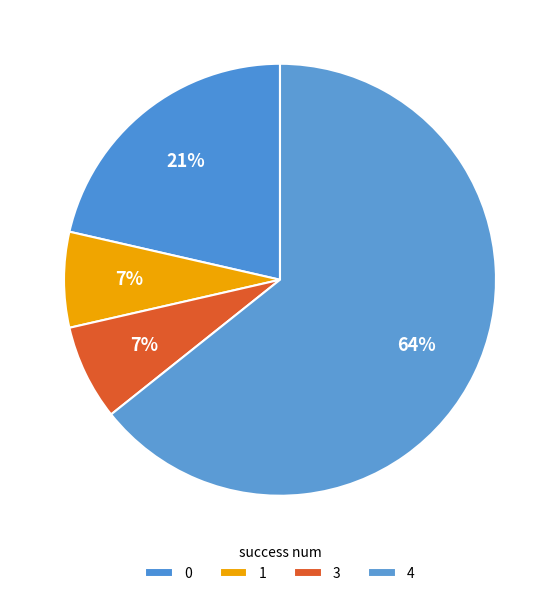

What is the smallest slice in the pie chart?

1